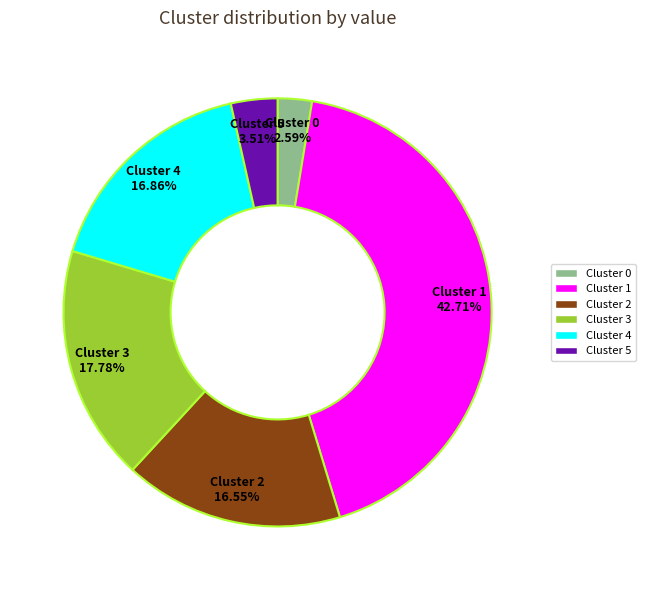

To the nearest percent, what percentage of the pie is Cluster 1?

43%